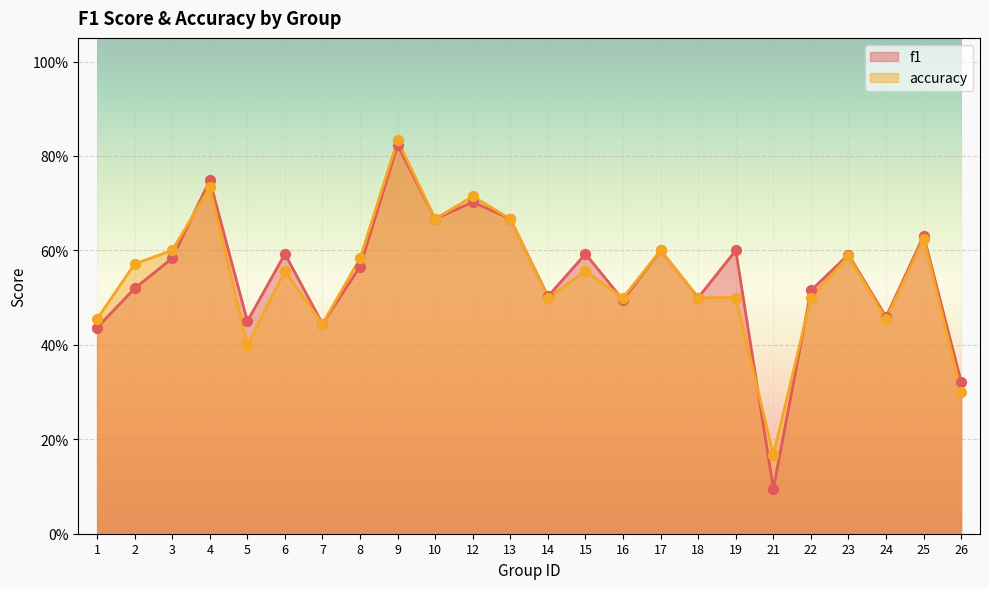

At how many categories does at least one series exceed 0?

24